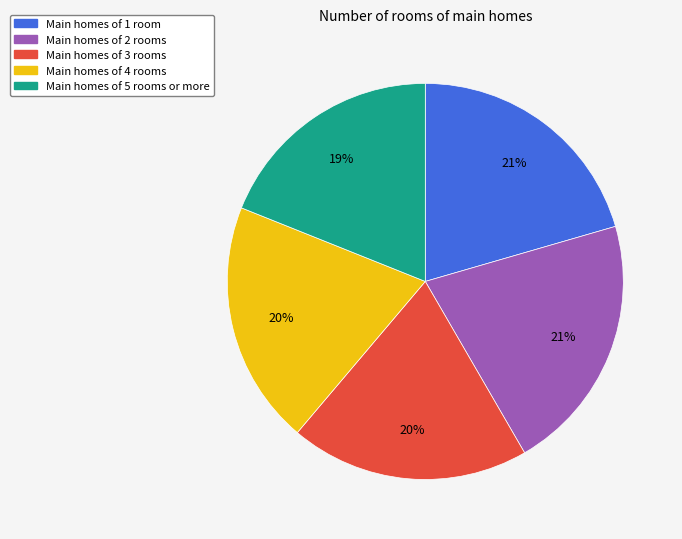

To the nearest percent, what is the difference between the largest and smallest slice percentages?

2%